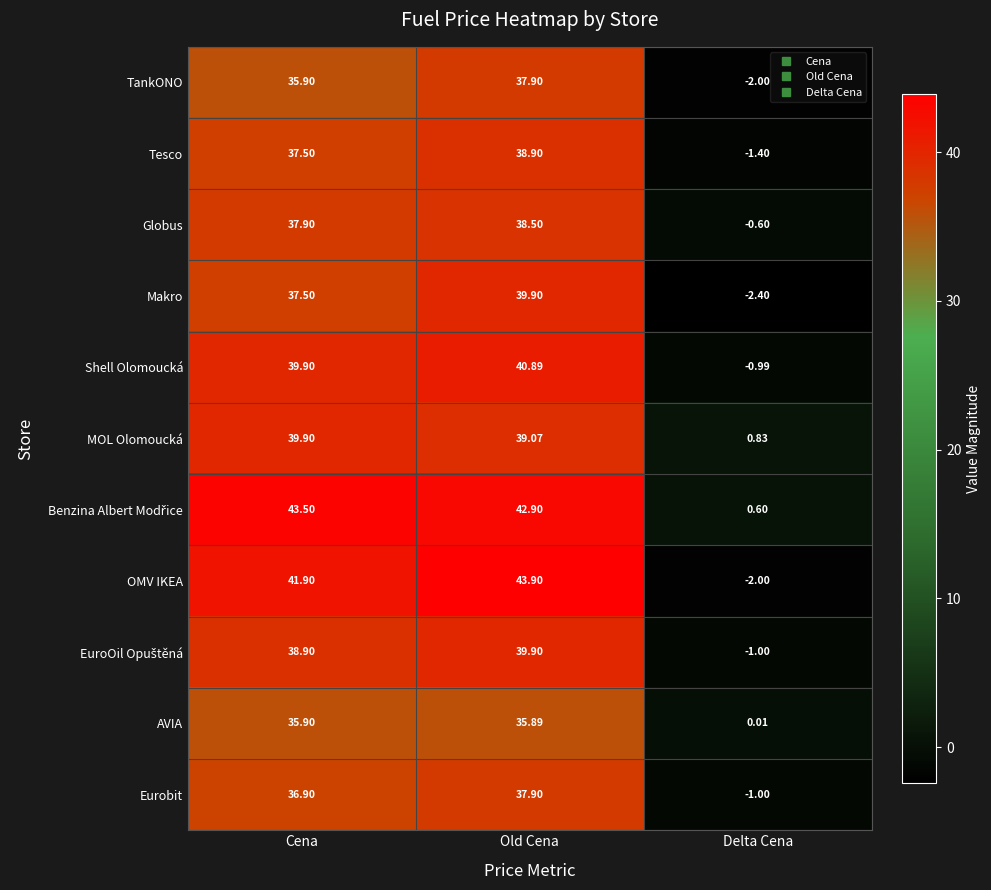

Which series changed the most between Cena and Old Cena?

Makro